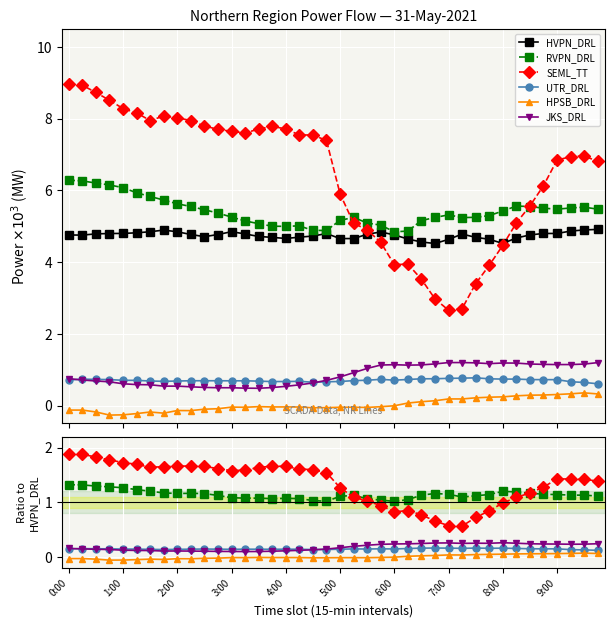

Where is JKS_DRL nearest to the value 0?

13